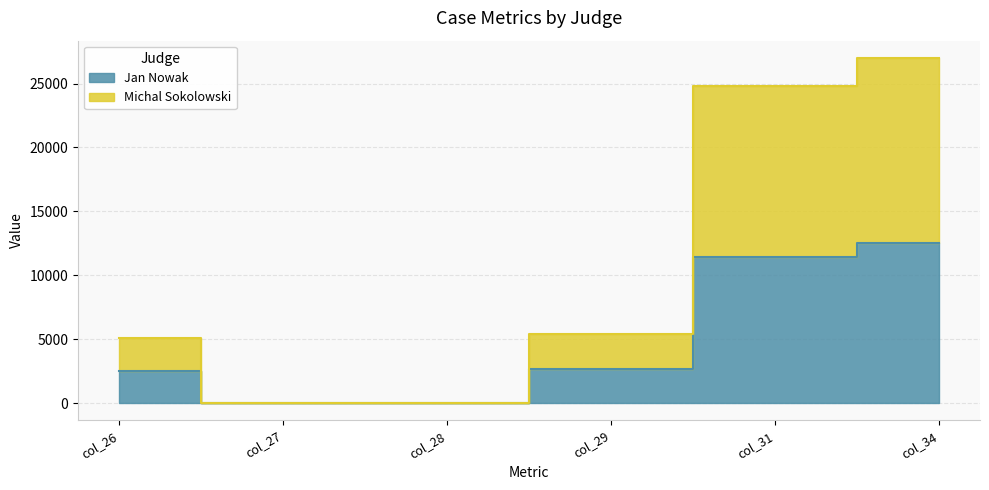

Reading left to right, list all the values displayed in this chart.

Jan Nowak: col_26=2538	col_27=0	col_28=0	col_29=2700	col_31=11444	col_34=12544
Michal Sokolowski: col_26=5094	col_27=0	col_28=0	col_29=5400	col_31=24807	col_34=27007